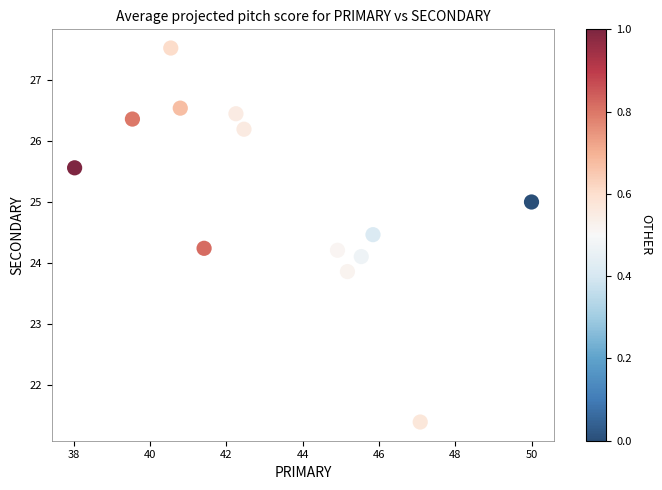

What is the range of X values (max minus min)?

12.0